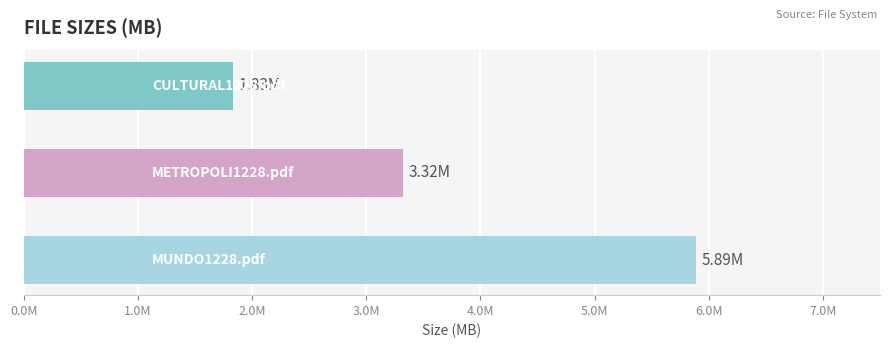

Are the bars horizontal?

Yes